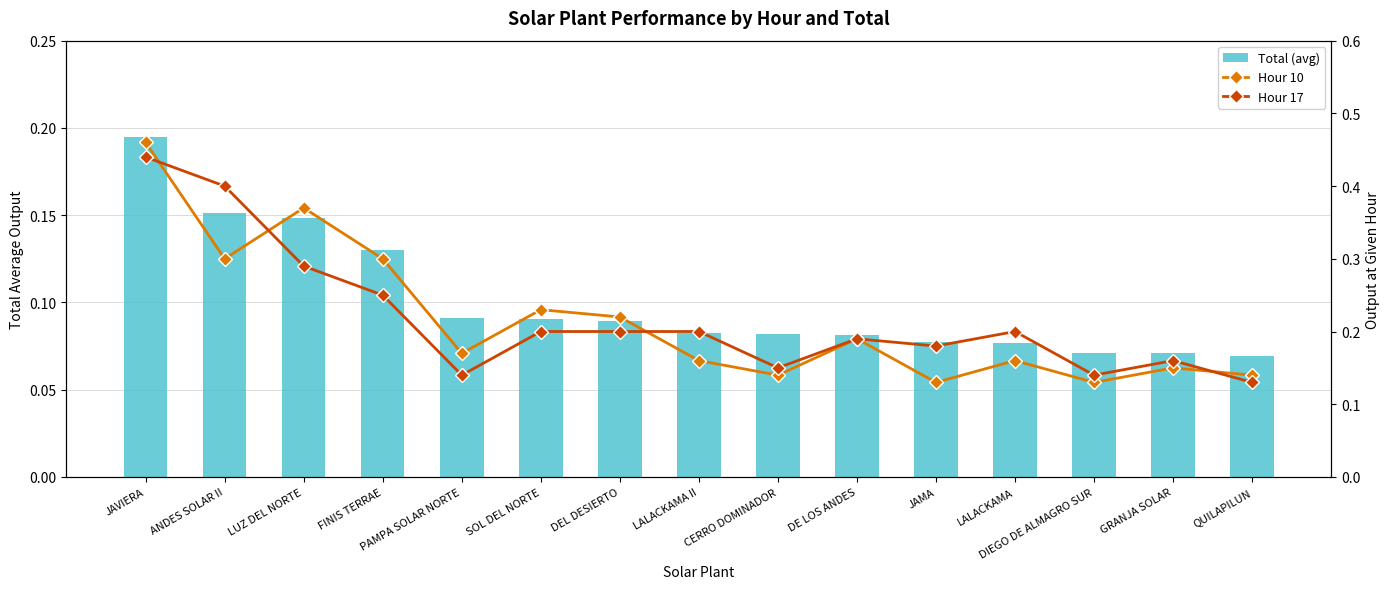

At which category is the sum across all series the highest?

JAVIERA